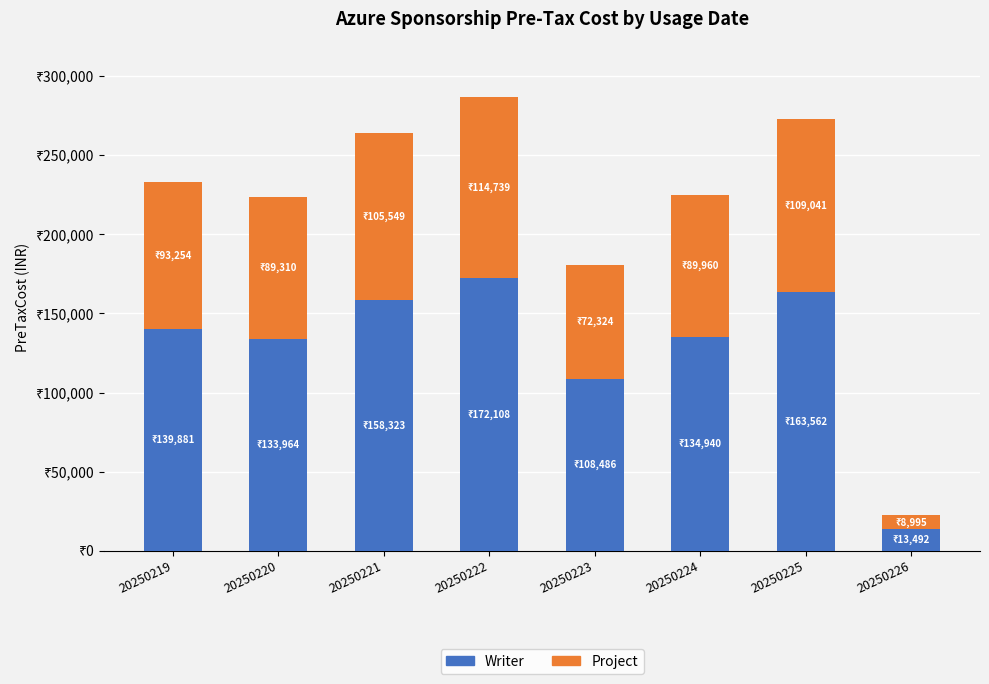

Are the bars grouped side by side (vs. stacked)?

No